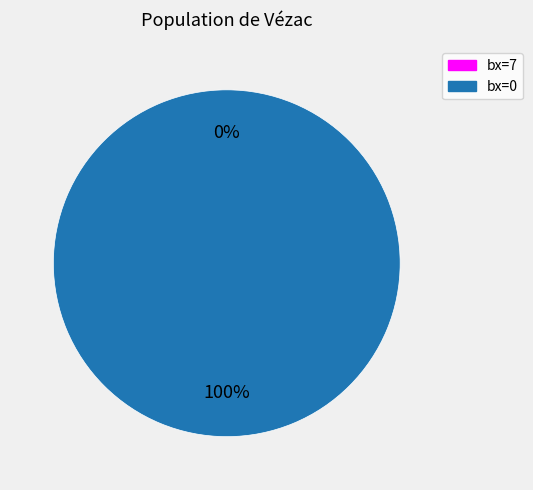

Rank the categories by value from lowest to highest.

7, 0